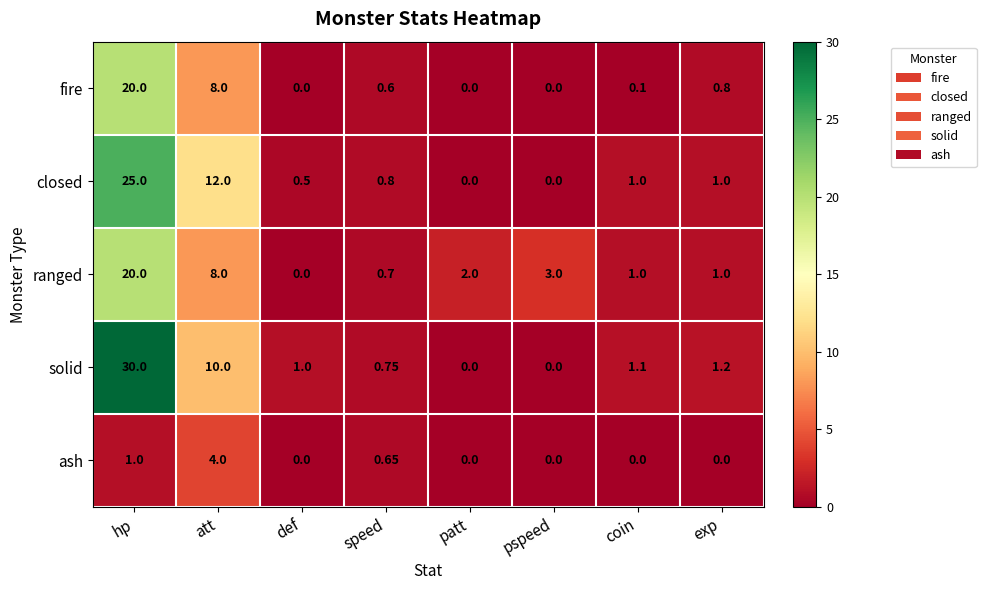

At which category is the sum across all series the highest?

hp